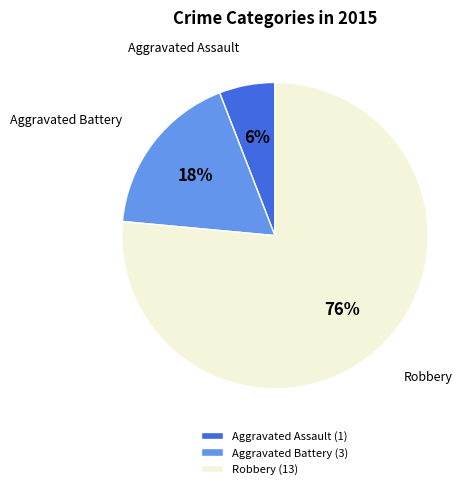

Is there a majority slice in this chart?

Yes